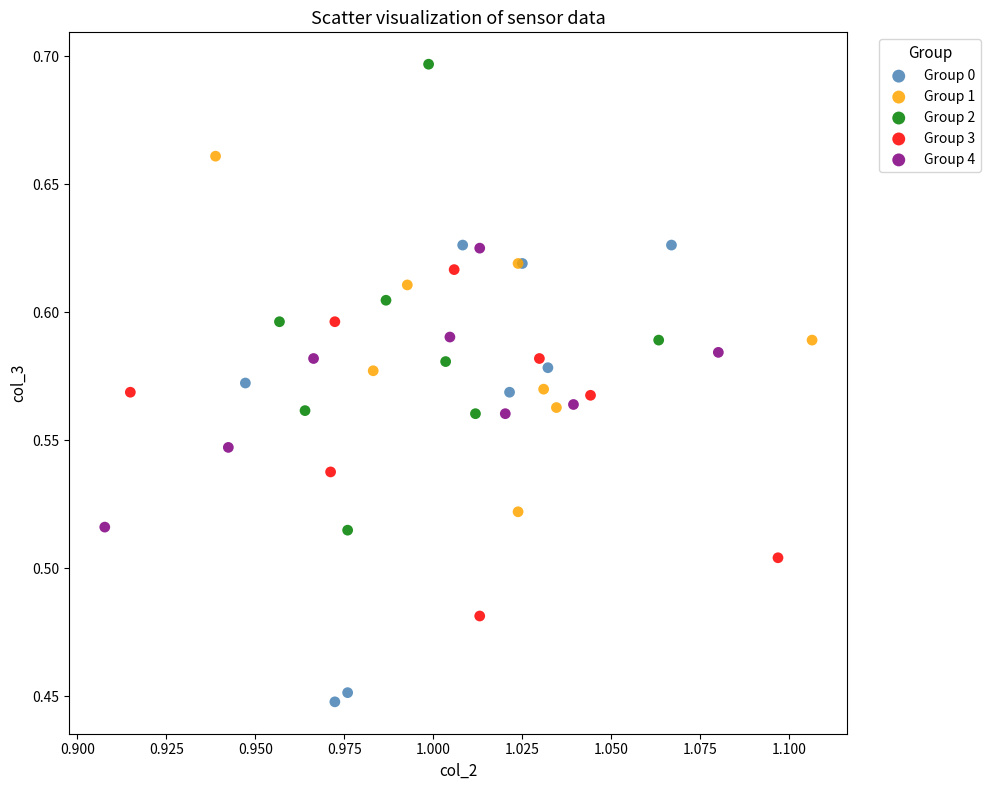

What are all the series names shown in the legend?

Group 0, Group 1, Group 2, Group 3, Group 4